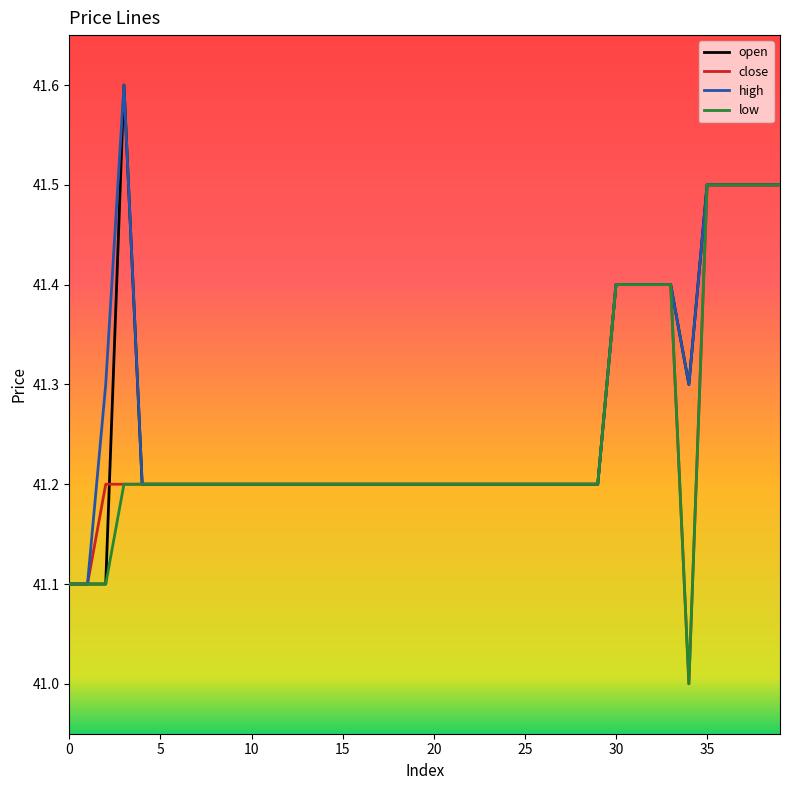

What is the maximum value shown in the chart?

41.6